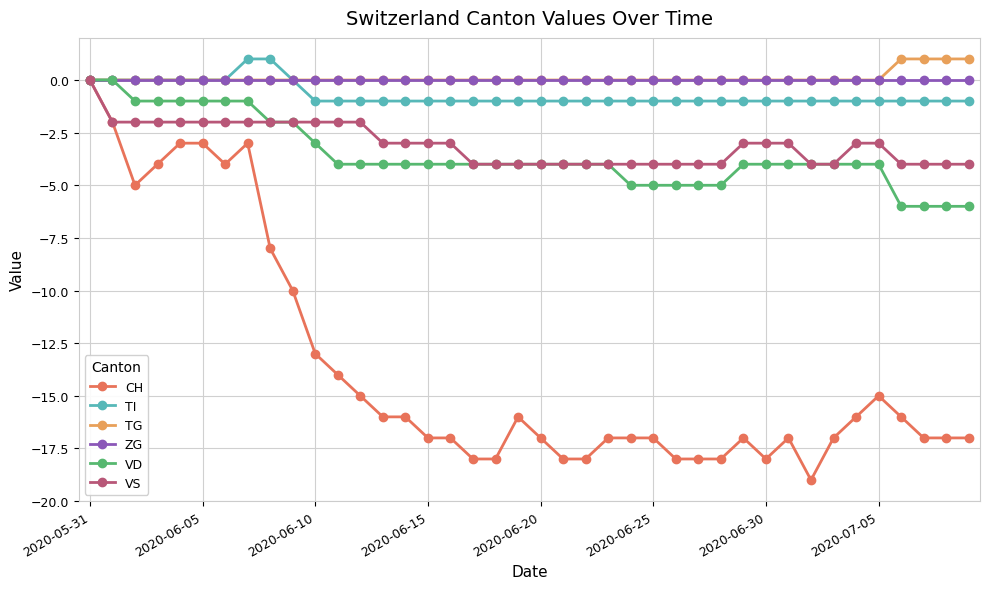

What is the minimum value shown in the chart?

-19